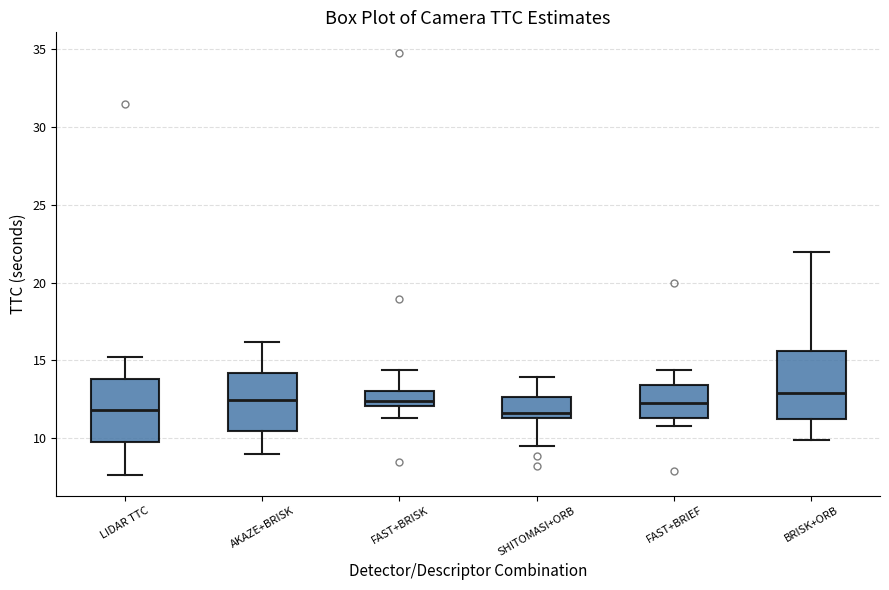

Reading left to right, transcribe this box plot: for each box, give where its median line is, the range the box spans, and where its two whiskers end, as read against the y-axis. The values are not printed on the chart, so give them approximately, as read against the axis.

LIDAR TTC: median 12.0, box 10.0 to 14.0, whiskers 7.5 to 15.0
AKAZE+BRISK: median 12.5, box 10.5 to 14.0, whiskers 9.0 to 16.0
FAST+BRISK: median 12.5, box 12.0 to 13.0, whiskers 11.5 to 14.5
SHITOMASI+ORB: median 11.5 (just above the box's lower edge), box 11.5 to 12.5, whiskers 9.5 to 14.0
FAST+BRIEF: median 12.5, box 11.5 to 13.5, whiskers 11.0 to 14.5
BRISK+ORB: median 13.0, box 11.5 to 15.5, whiskers 10.0 to 22.0